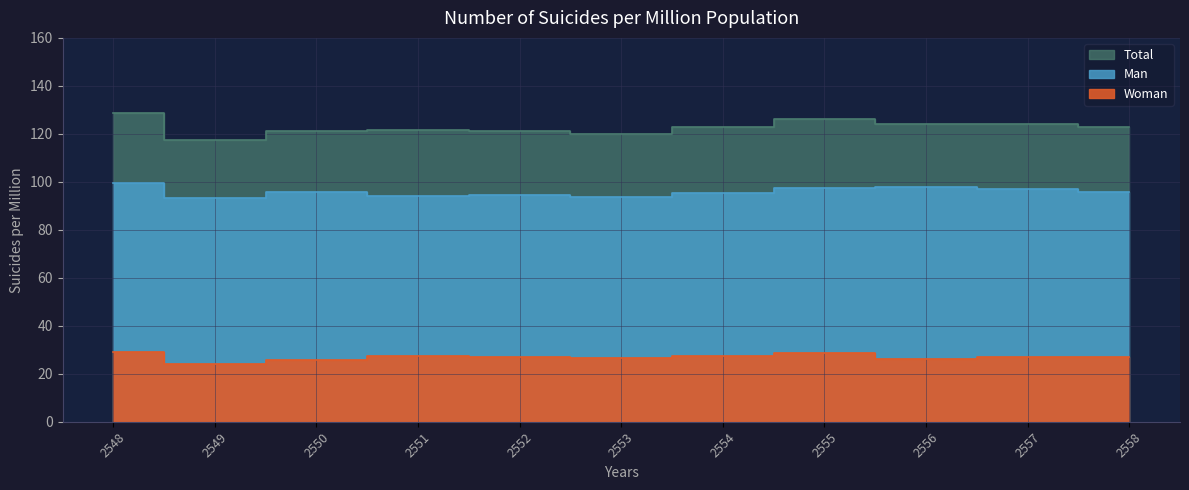

Reading left to right, what are all the values shown in this chart?

Man: 2548=99.6	2549=93.4	2550=95.6	2551=94.0	2552=94.5	2553=93.7	2554=95.4	2555=97.6	2556=97.9	2557=97.1	2558=95.8
Woman: 2548=29.1	2549=24.1	2550=25.7	2551=27.5	2552=26.9	2553=26.4	2554=27.5	2555=28.8	2556=26.1	2557=27.1	2558=26.9
Total: 2548=128.7	2549=117.5	2550=121.3	2551=121.5	2552=121.4	2553=120.1	2554=122.9	2555=126.3	2556=124.0	2557=124.2	2558=122.8